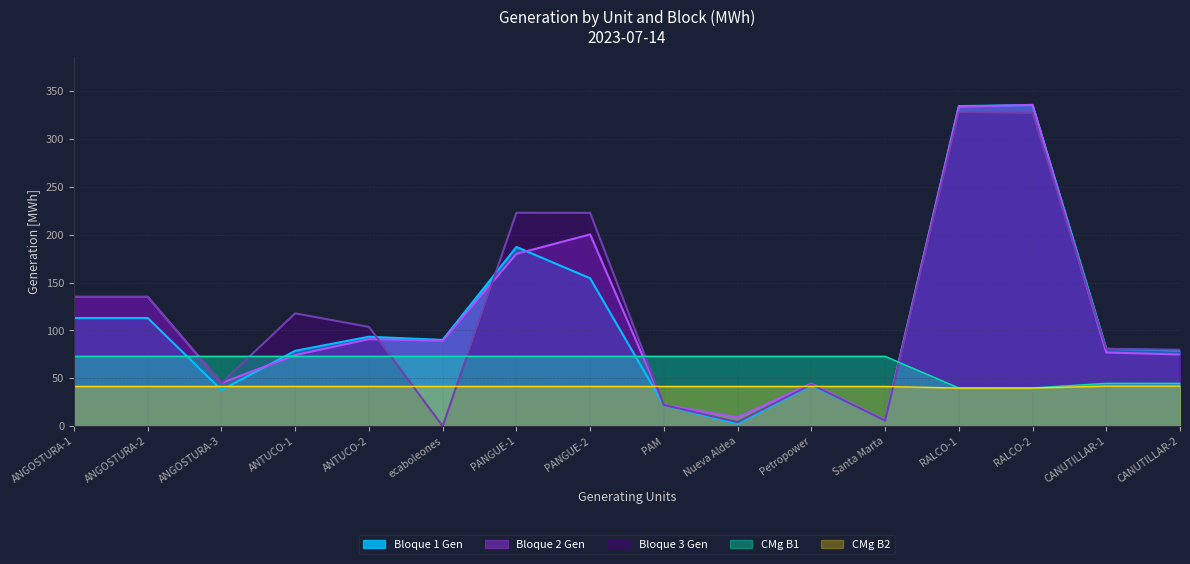

What is the approximate value of Bloque 3 Gen at PANGUE-2?

222.9